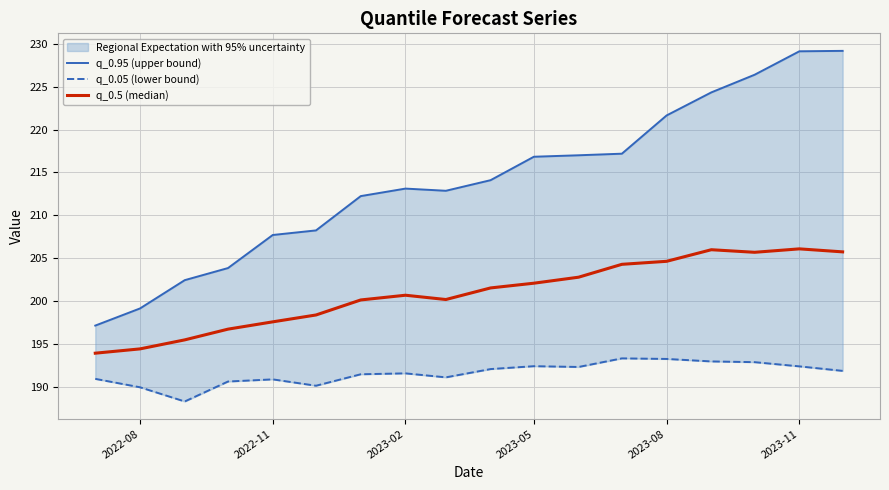

How many values in the q_0.5 (median) series exceed 201?

9